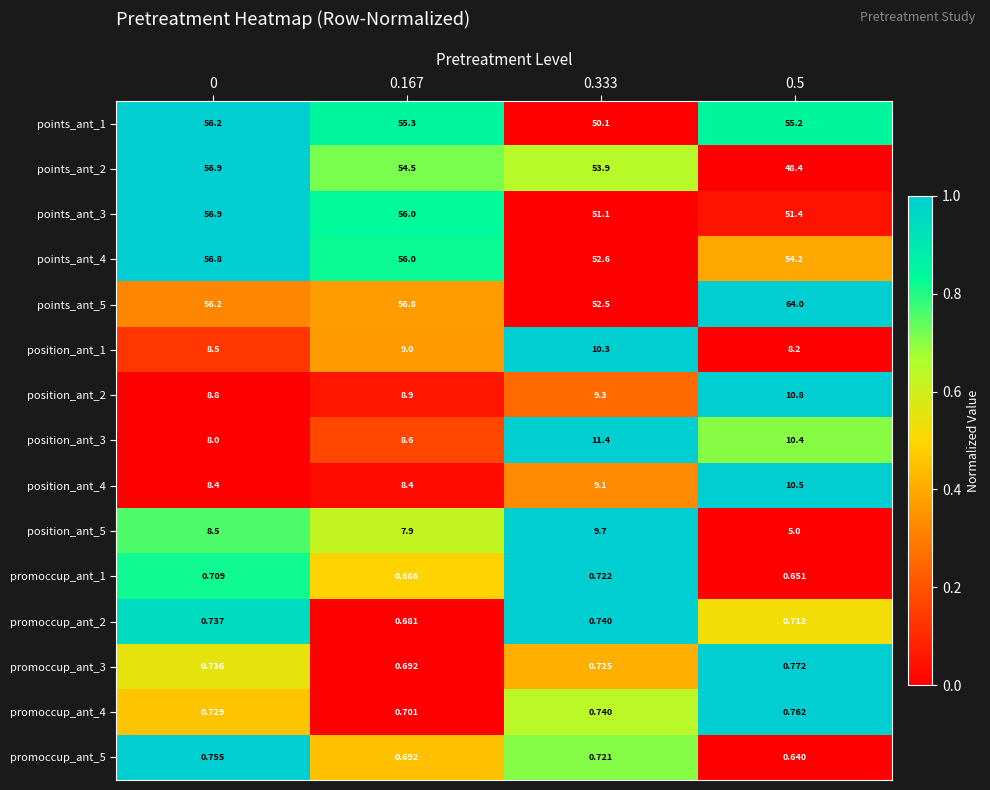

Is the value of points_ant_4 at 0 greater than the value of position_ant_1 at 0.5?

Yes